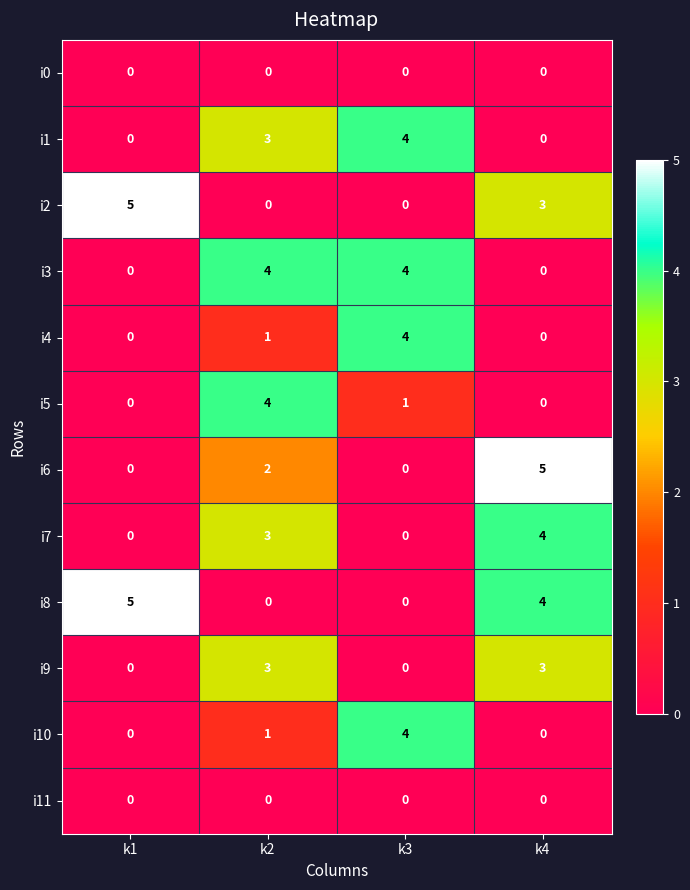

How many i10 values are between 0 and 4?

4